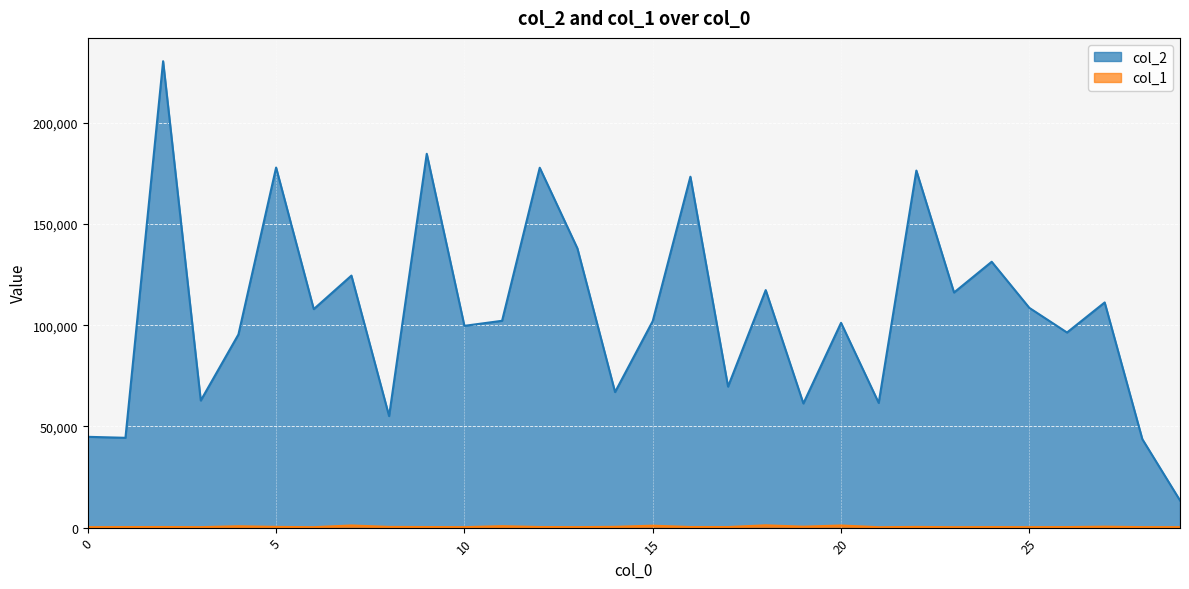

How many lines are shown in the chart?

2